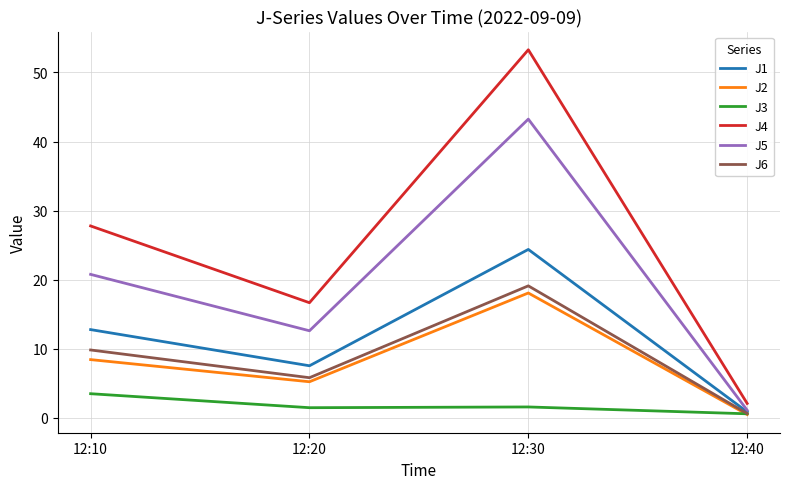

The value of J1 at 12:30 is 24.4. True or false?

True